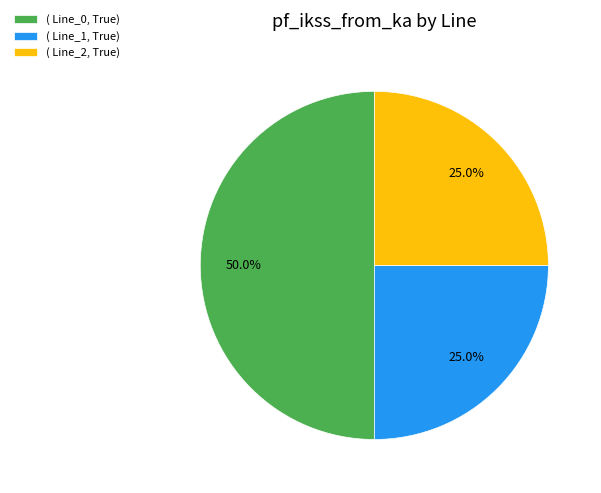

How many segments does this pie chart have?

3